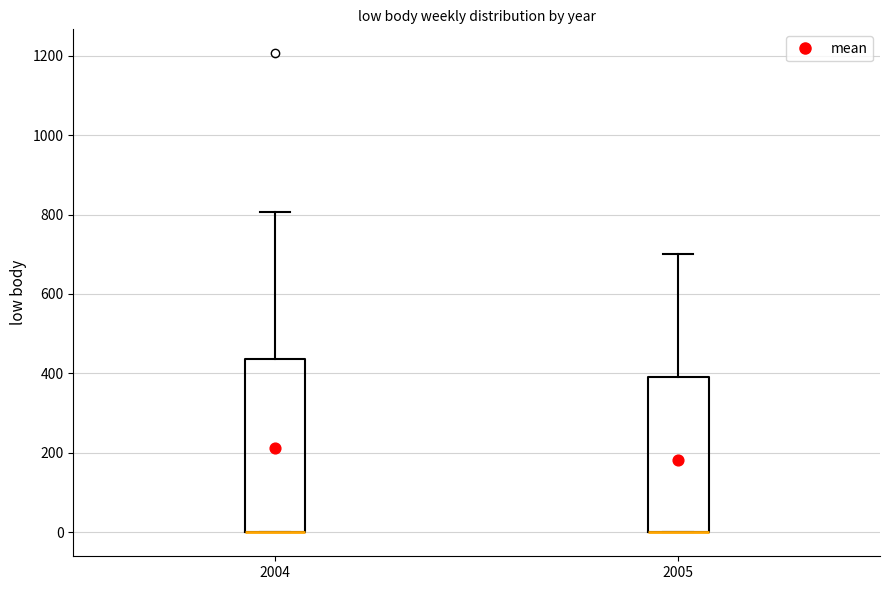

Reading left to right, transcribe this box plot: for each box, give where its median line is, the range the box spans, and where its two whiskers end, as read against the y-axis. The values are not printed on the chart, so give them approximately, as read against the axis.

2004: median 0 (drawn on the box's lower edge), box 0 to 440, whiskers 0 to 800
2005: median 0 (drawn on the box's lower edge), box 0 to 400, whiskers 0 to 700